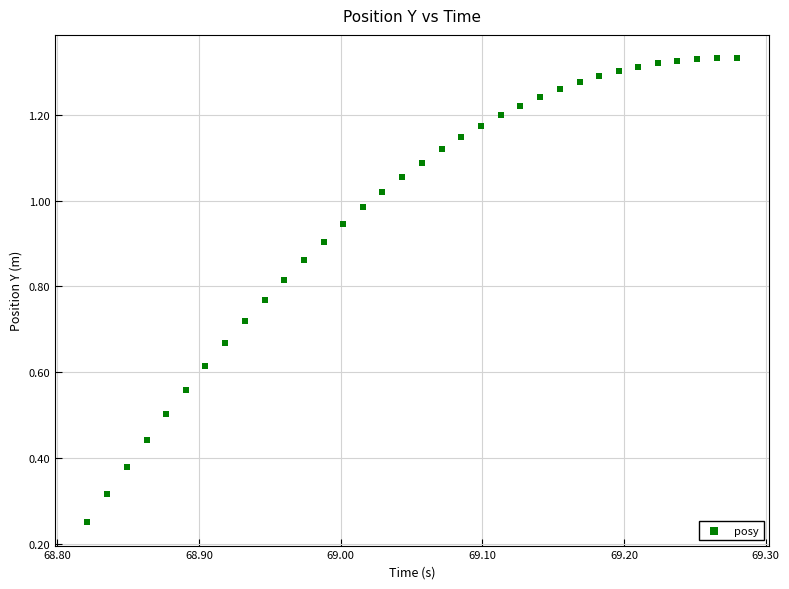

What is the range of X values (max minus min)?

0.5